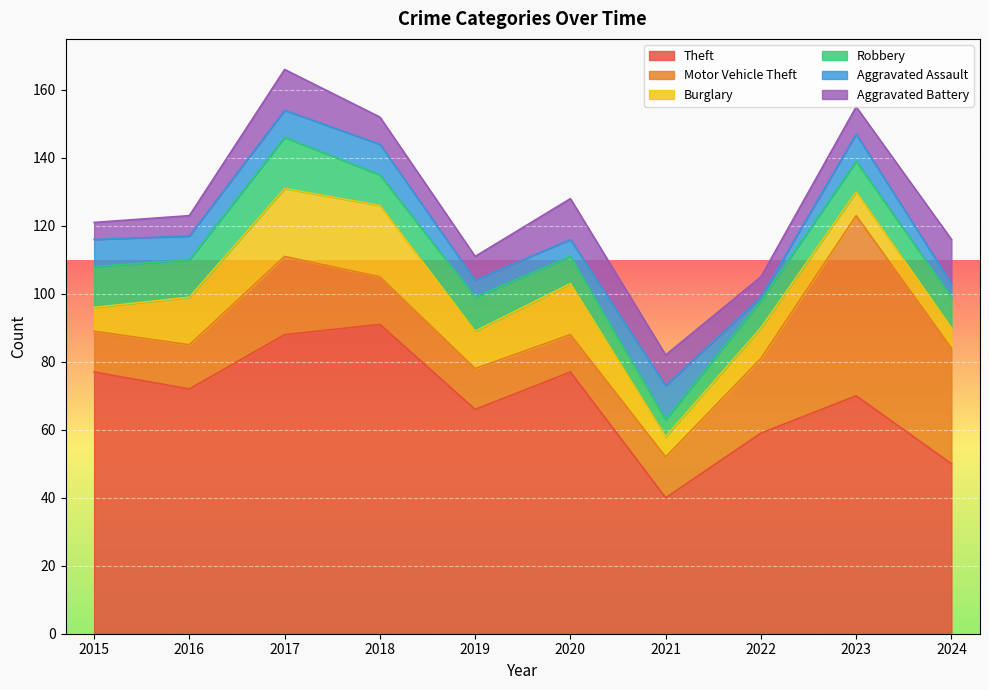

Rank the series at 2016 from highest to lowest value.

Theft, Burglary, Motor Vehicle Theft, Robbery, Aggravated Assault, Aggravated Battery